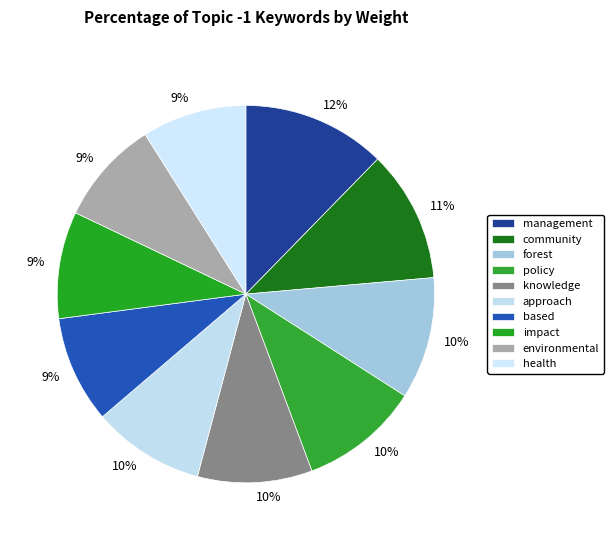

Is environmental the majority of the pie?

No